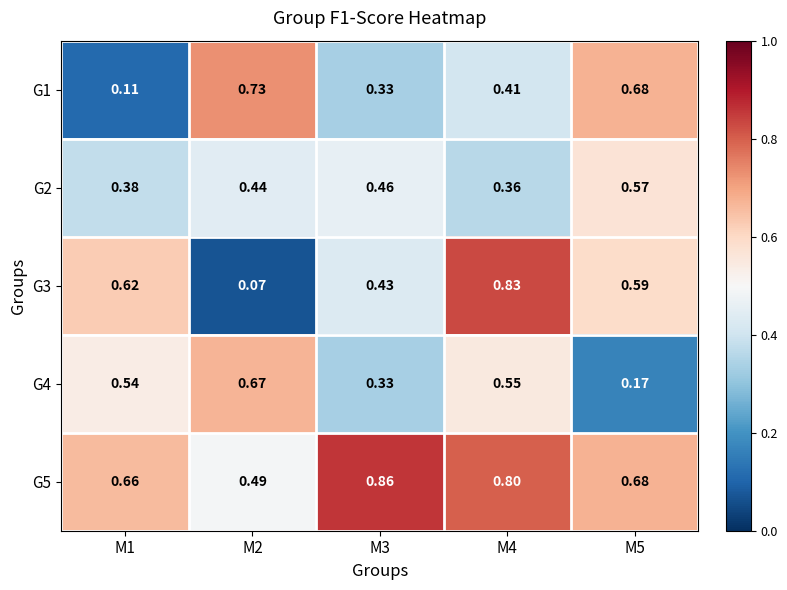

Rank the series at M2 from lowest to highest value.

G3, G2, G5, G4, G1